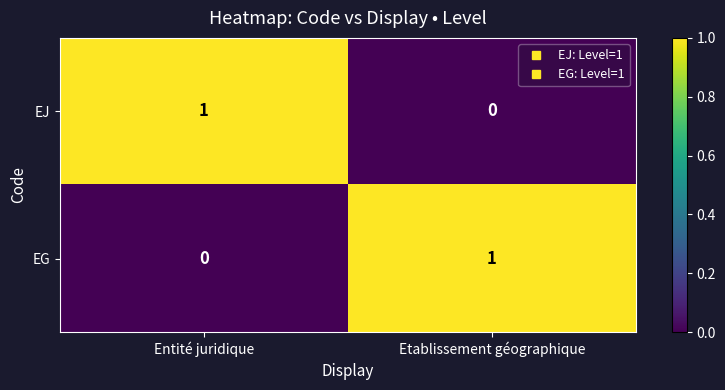

At which label does EJ reach its peak?

Entité juridique